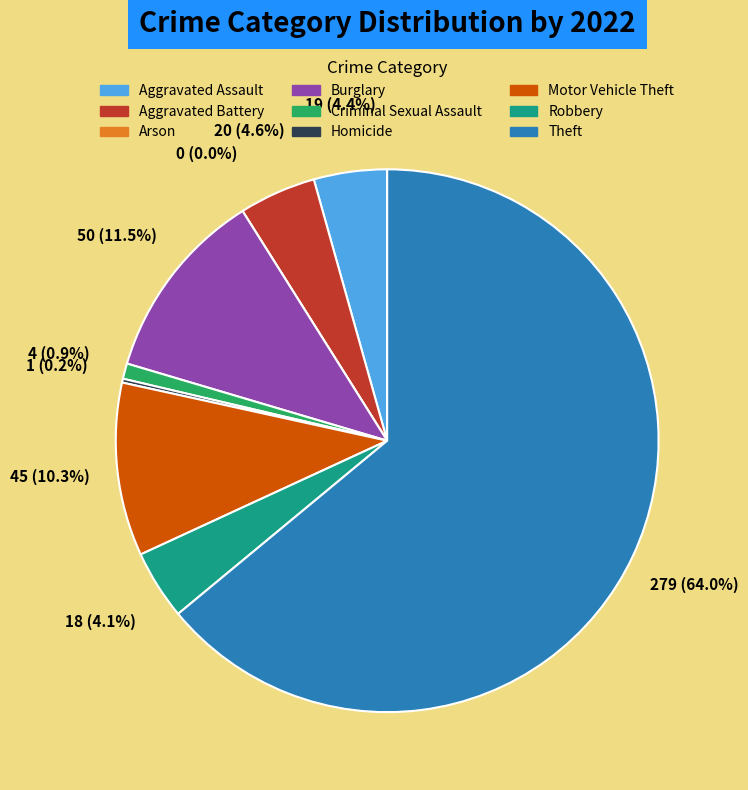

Which slice is the smallest?

Arson